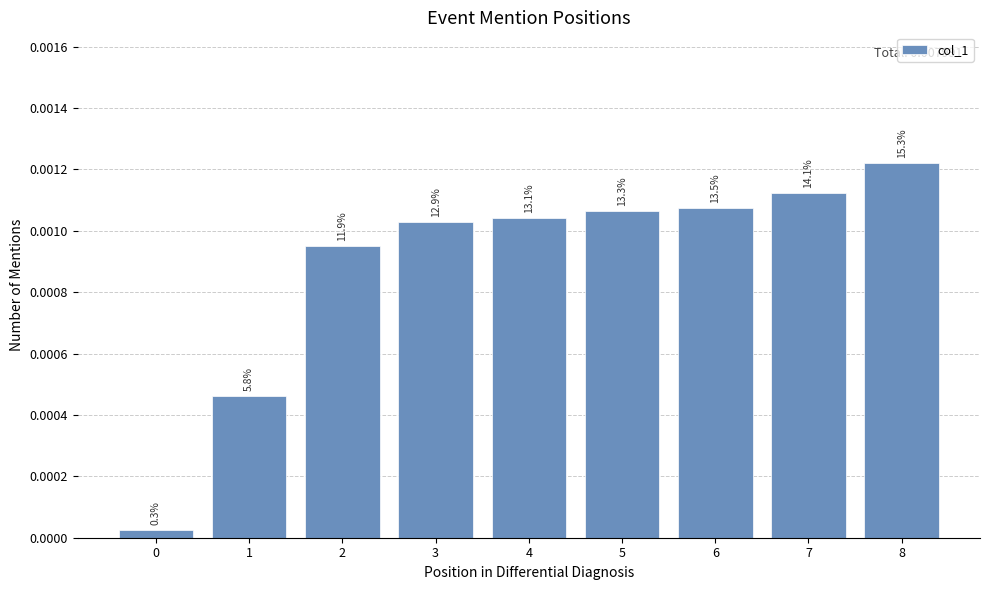

How many bars are there in total?

9